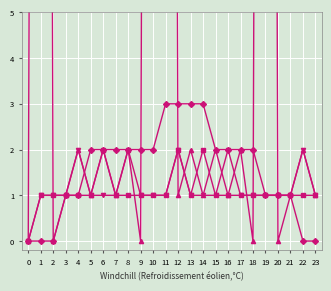

Which series has the largest range (max minus min)?

Fluid Count